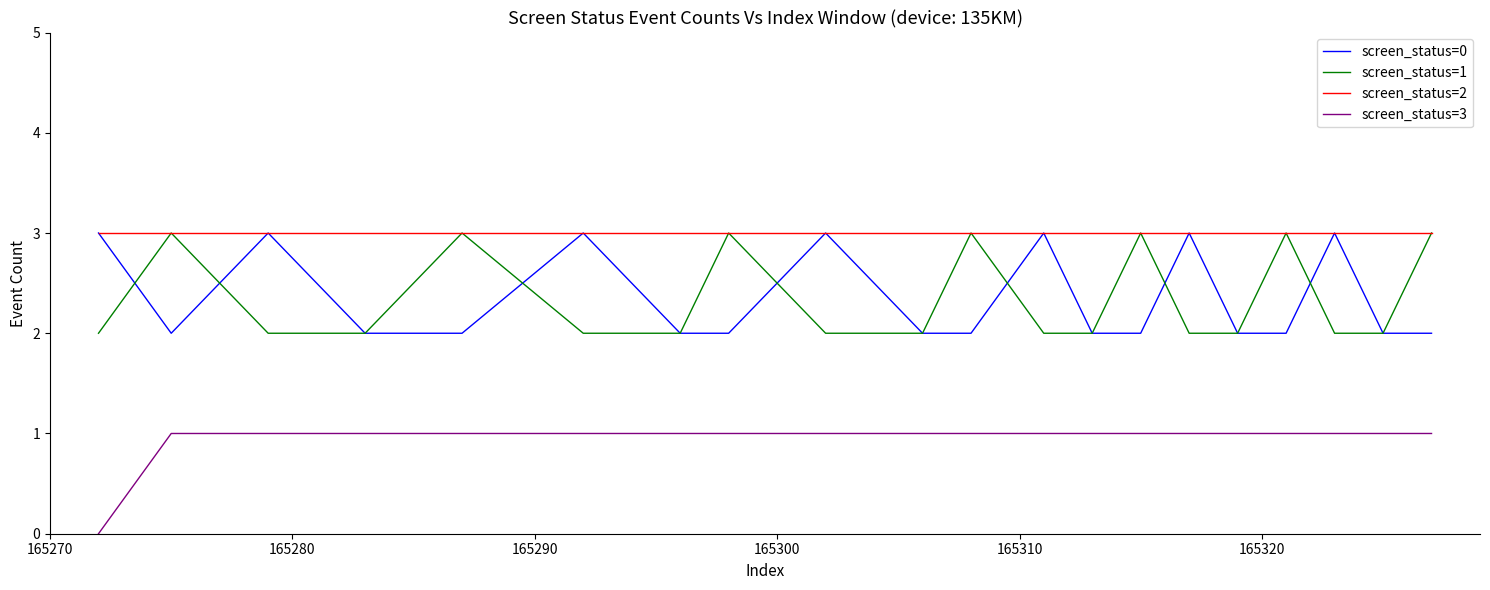

Does the chart display data point markers on the line(s)?

No